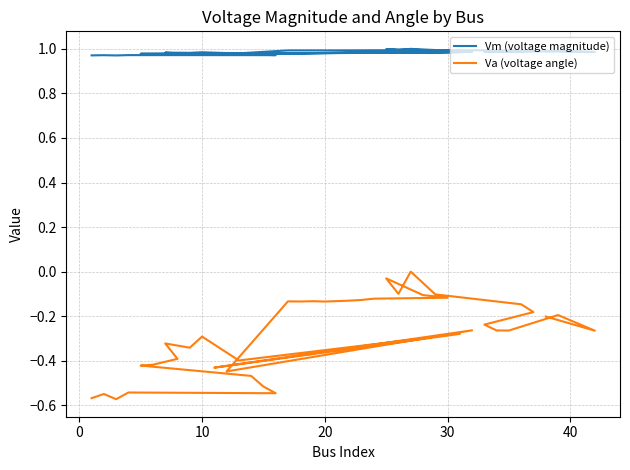

What is the difference between the maximum and minimum values in the Va (voltage angle) series?

0.6